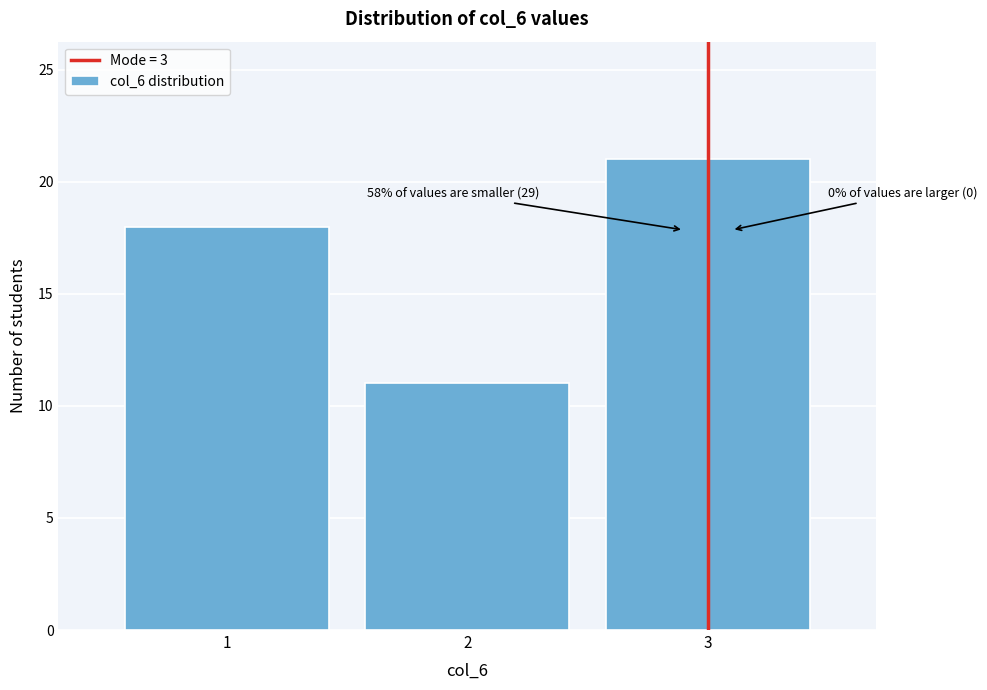

Reading left to right, extract all data points from this chart.

1=18	2=11	3=21